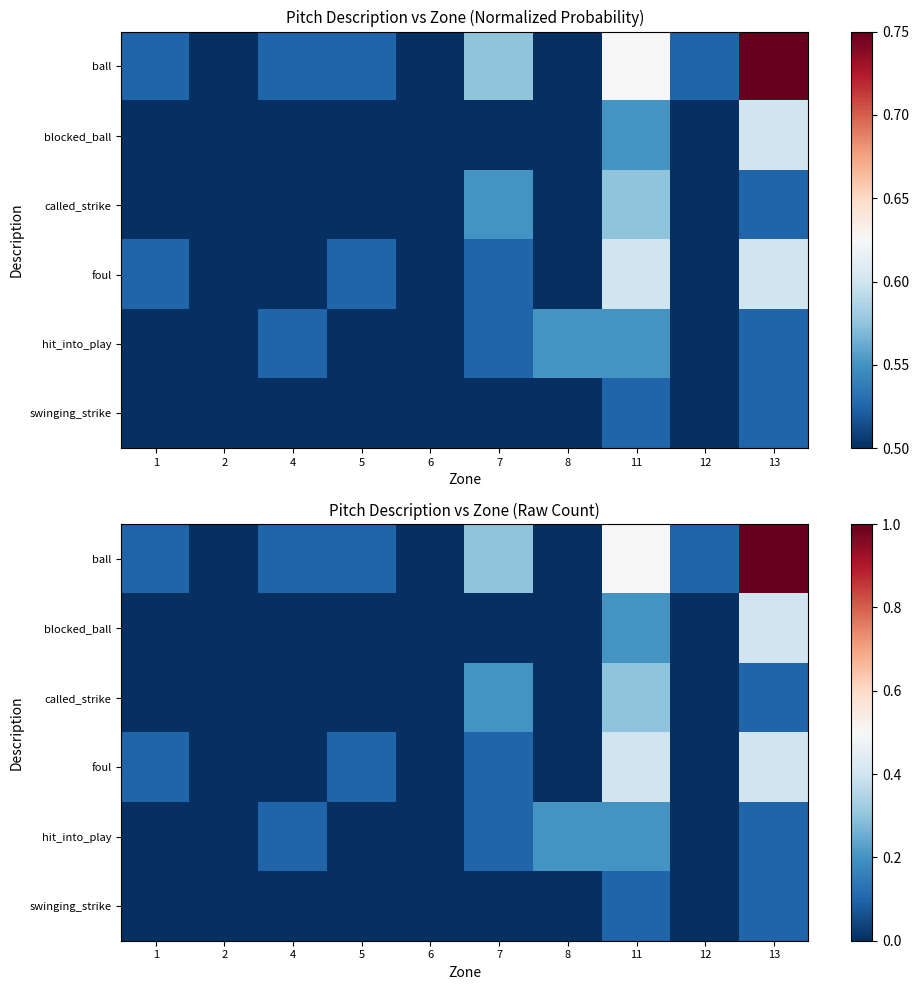

How many values in the swinging_strike series exceed 0?

2